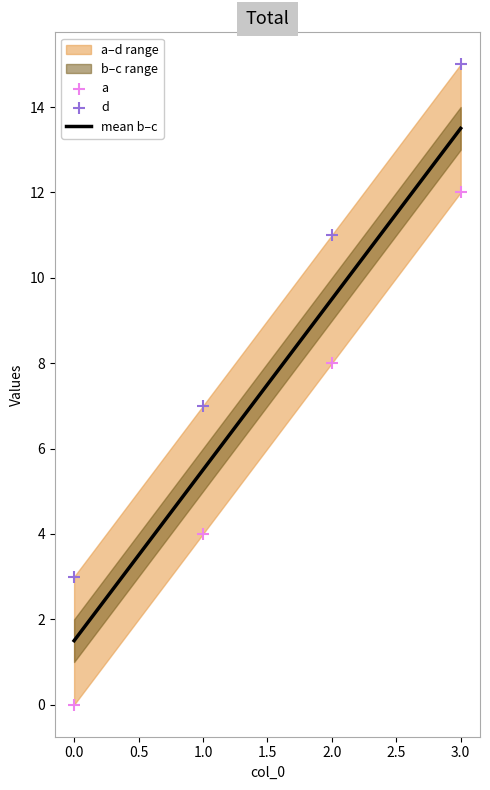

The mean b–c series shows 9.5 at 2.0. True or false?

True